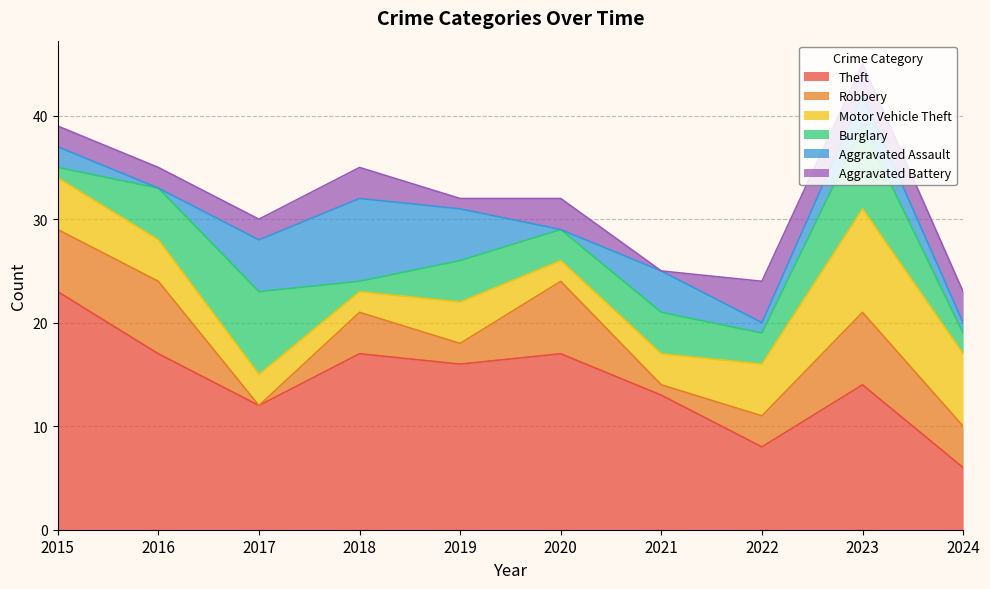

What is the average value of the Burglary series?

4